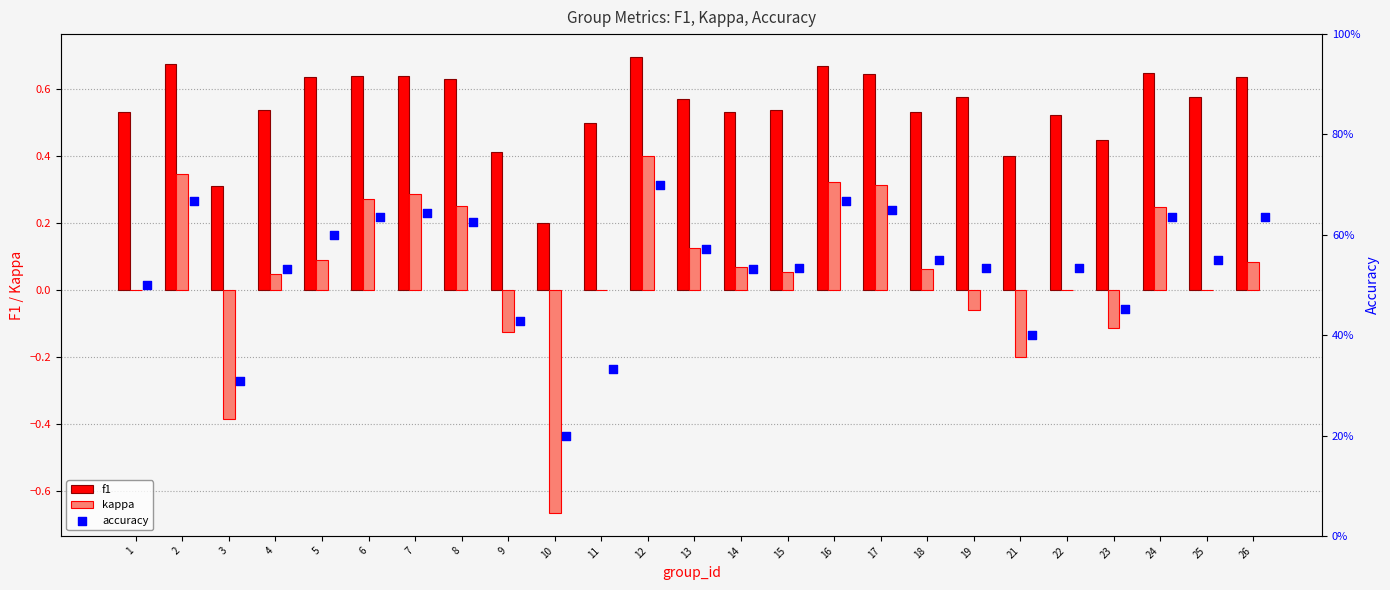

Is the value of f1 at 11 greater than the value of kappa at 13?

Yes